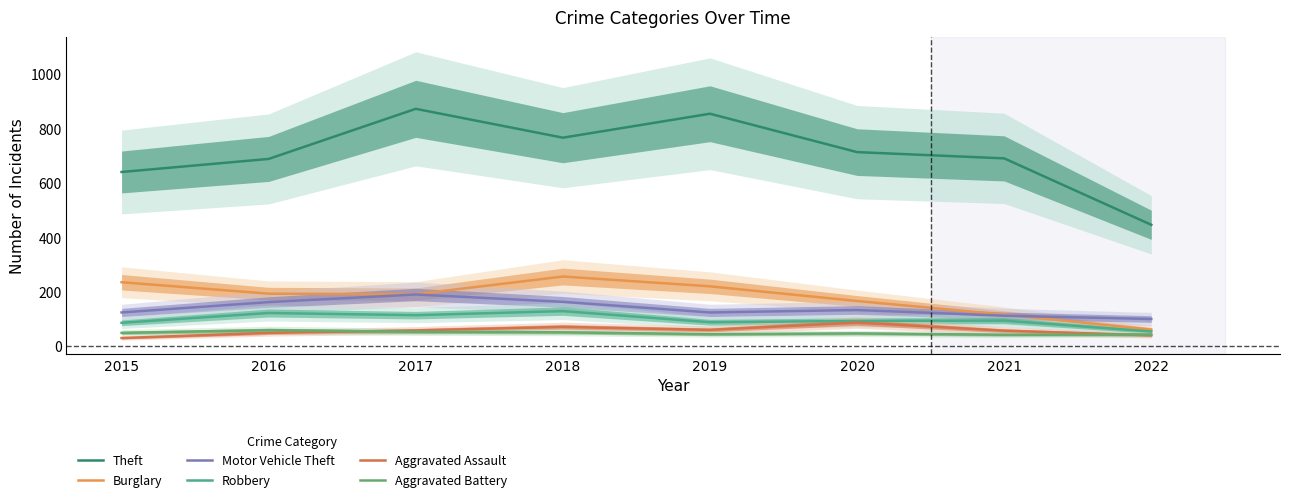

What is the sum of the Robbery values at 2021 and 2020?

189